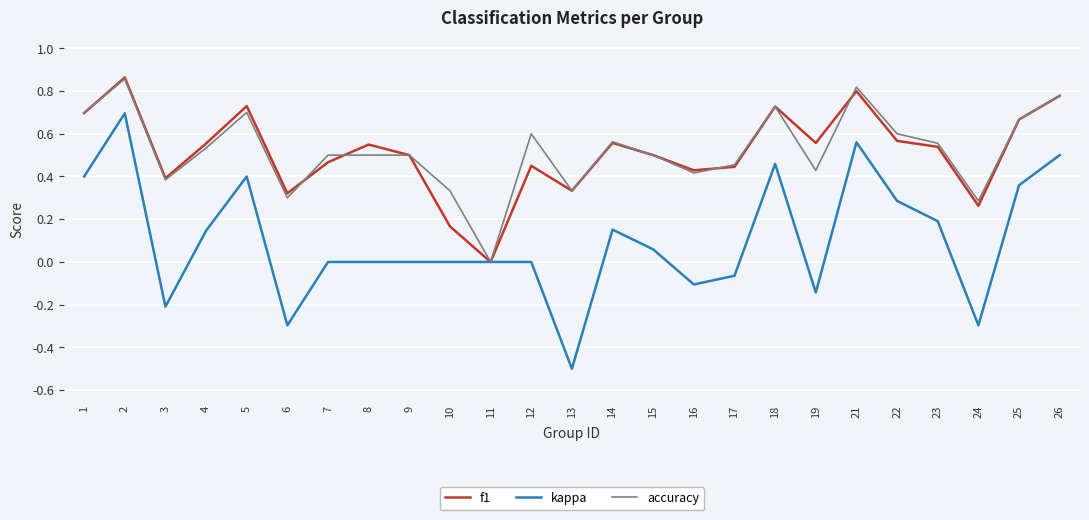

The accuracy series shows 0.6 at 17. True or false?

False